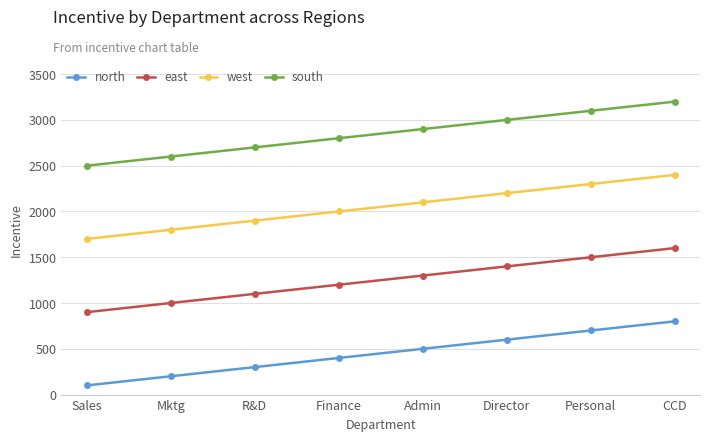

How many series are shown in this chart?

4